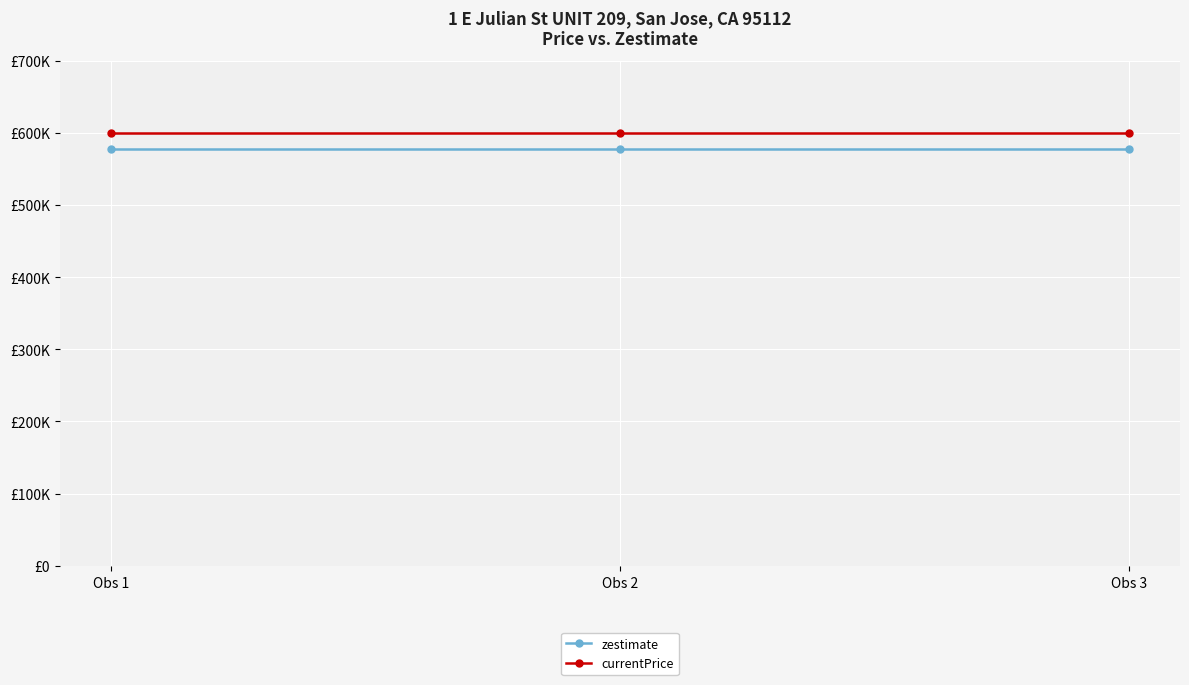

Is this an area chart (filled region under the line)?

No